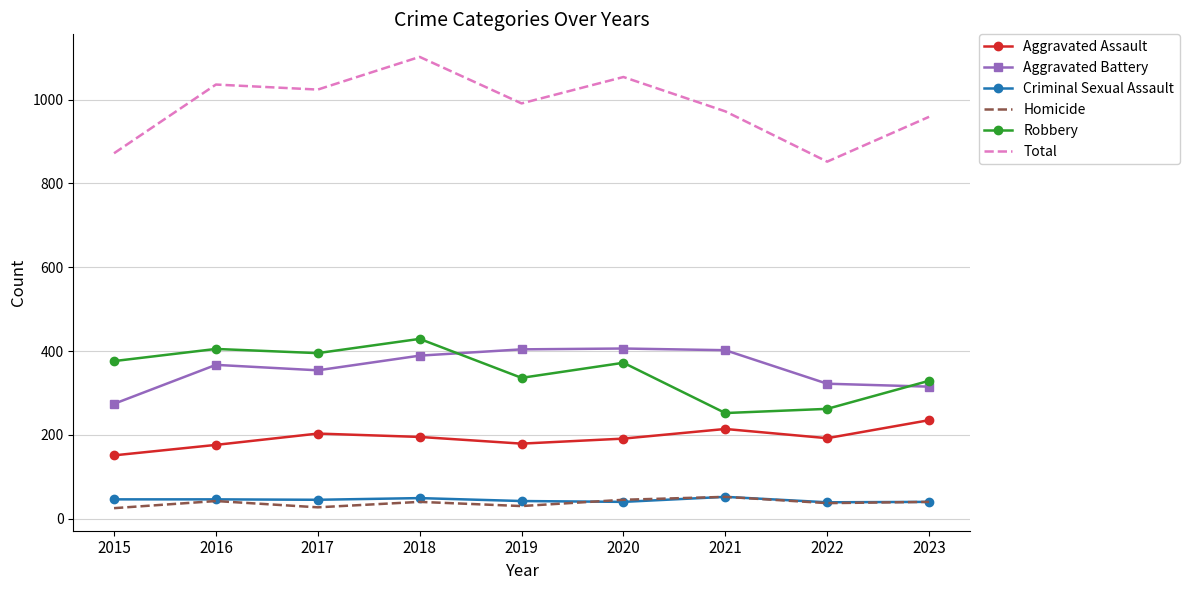

What is the minimum value shown in the chart?

25